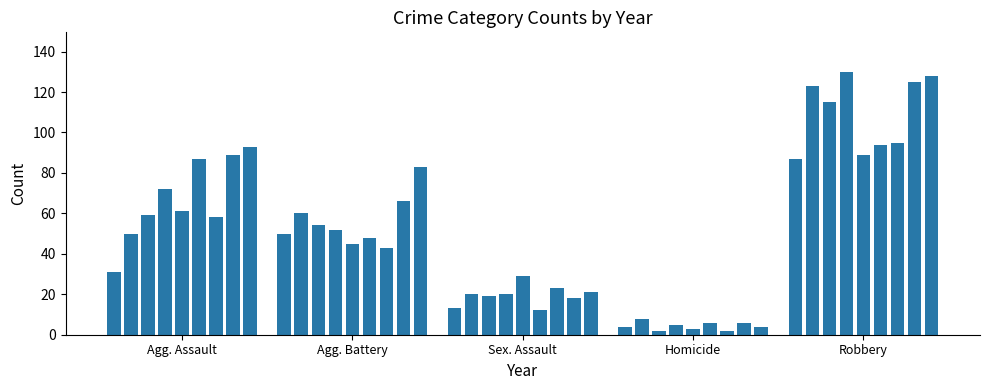

What is the average value?

51